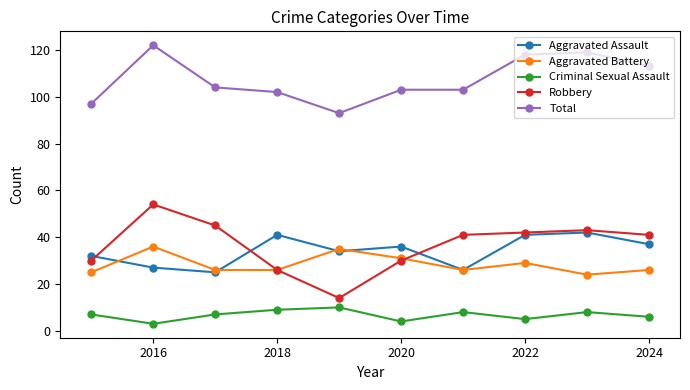

List the series in order of their peak value, highest first.

Total, Robbery, Aggravated Assault, Aggravated Battery, Criminal Sexual Assault